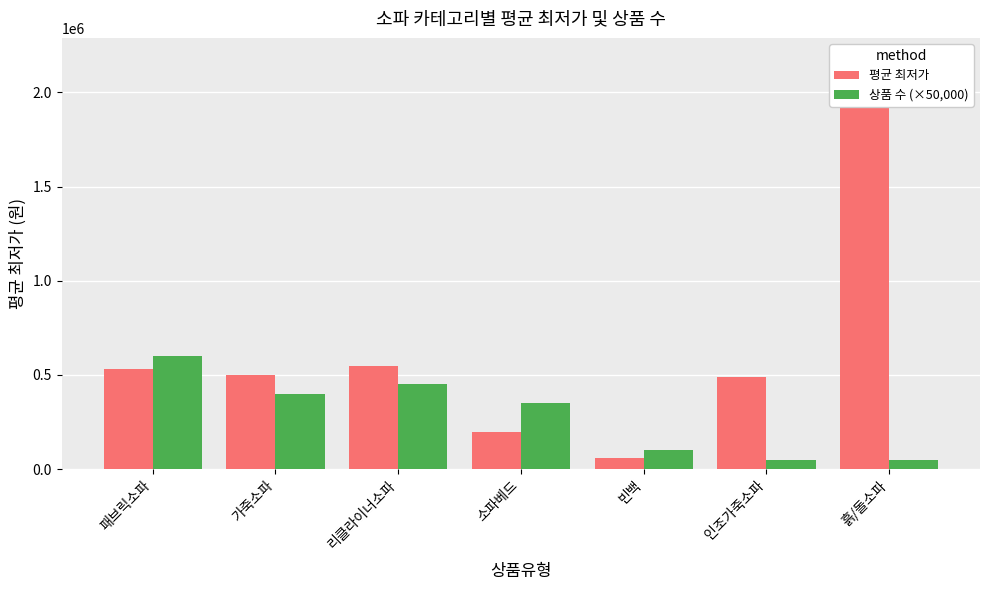

Which series has the largest range (max minus min)?

평균 최저가